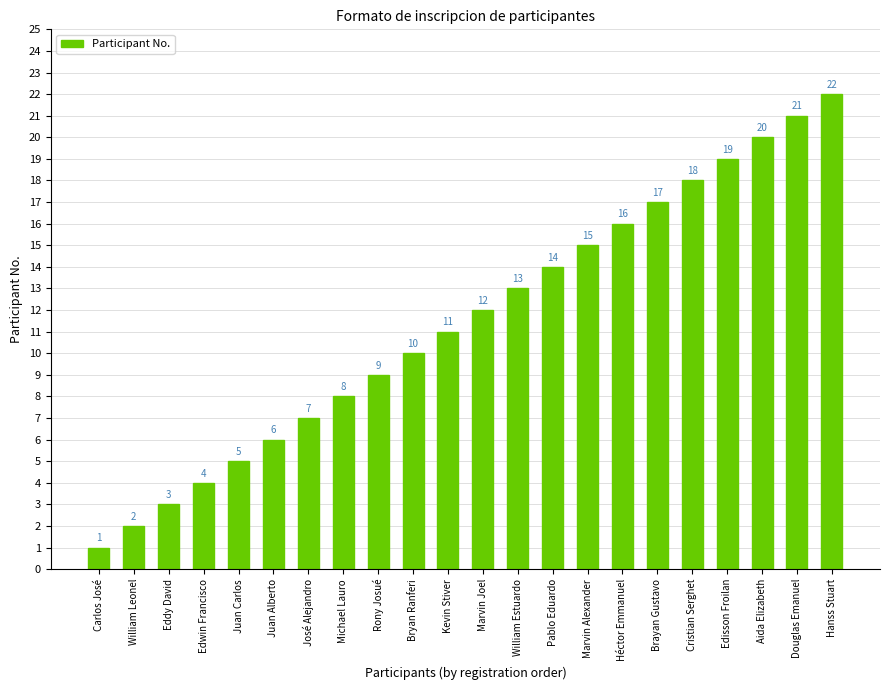

True or false: the data shows 6 at Kevin Stiver.

False